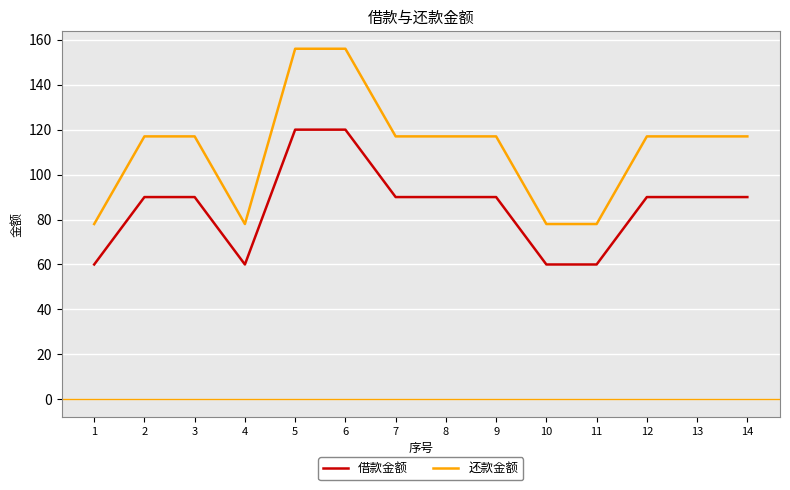

True or false: 借款金额 and 还款金额 intersect in this chart.

False